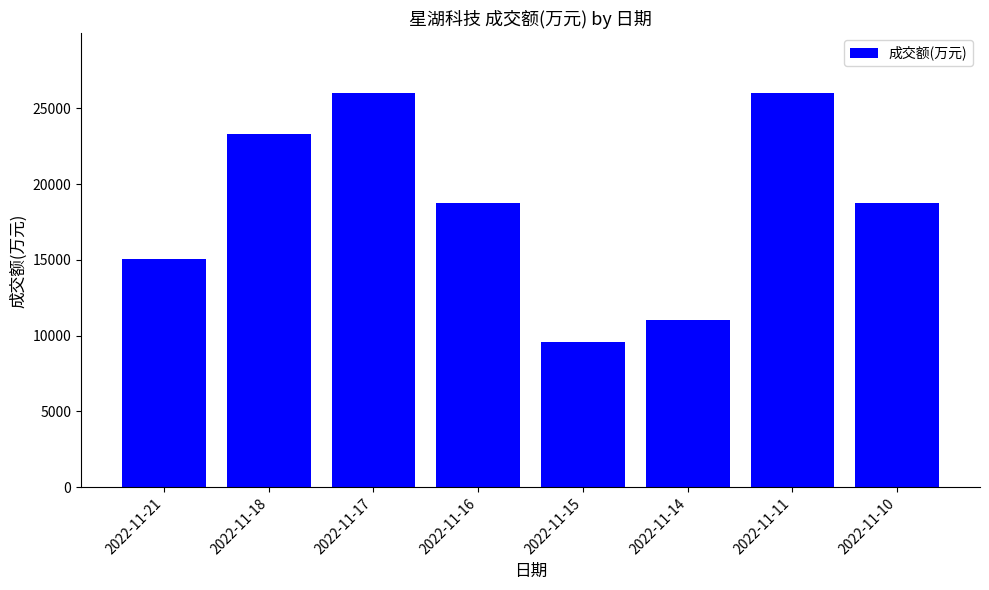

At which label is the value closest to 17806?

2022-11-16